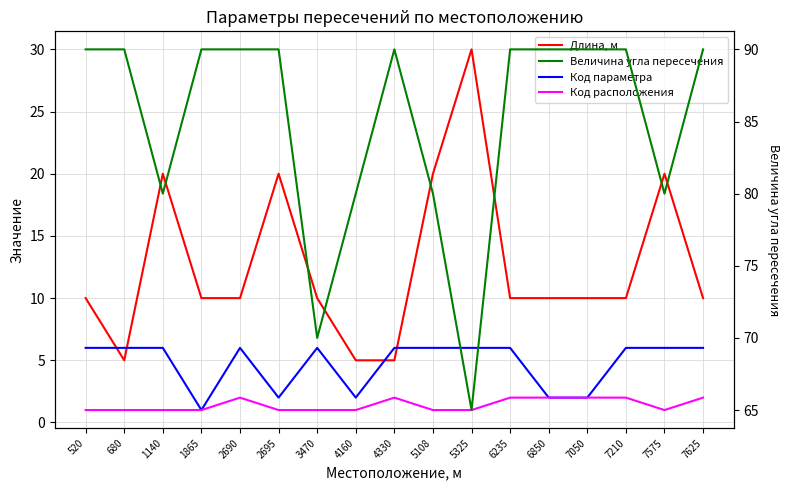

Is it true that Код параметра equals 6 at 6235?

True